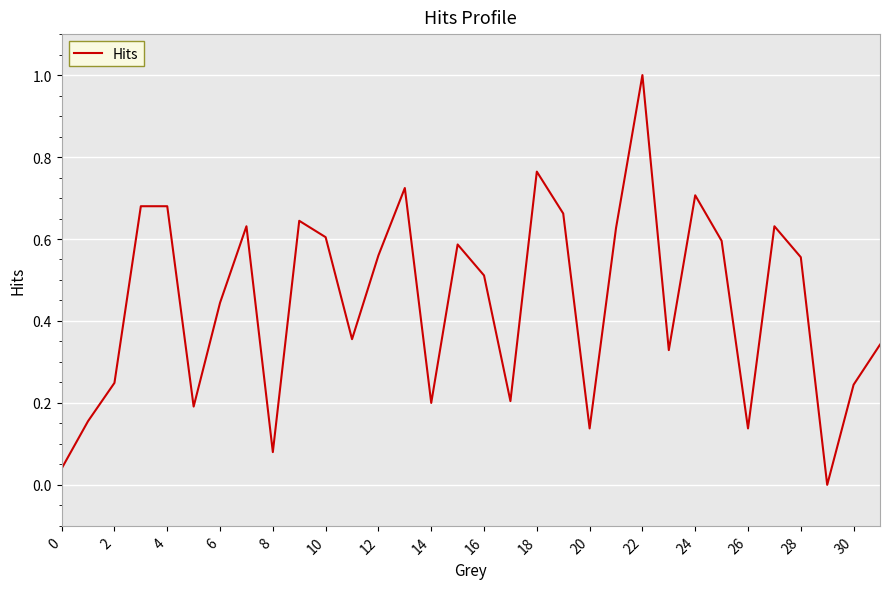

What is the greatest value displayed?

1.0